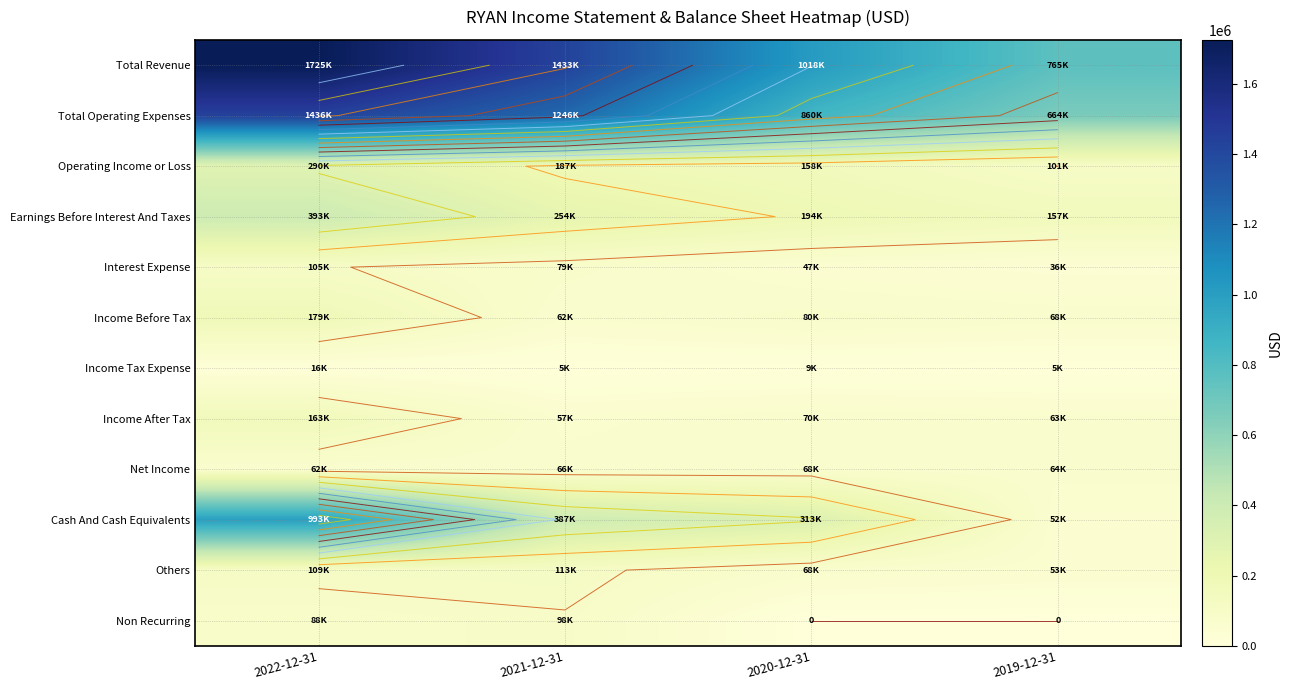

How many data points in Total Operating Expenses are above 1246100?

1